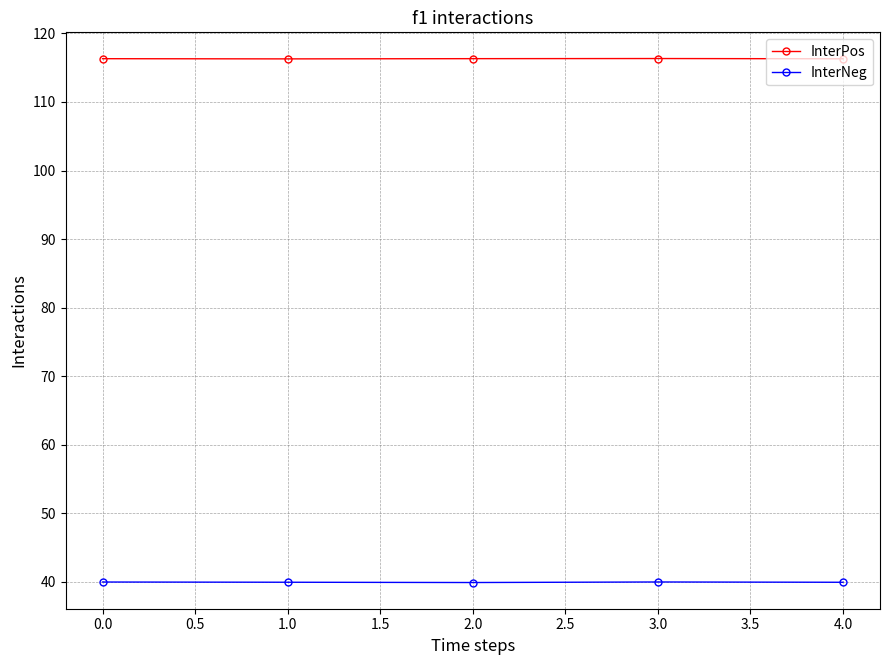

Is the value of InterNeg at 4.0 greater than the value of InterPos at 3.0?

No